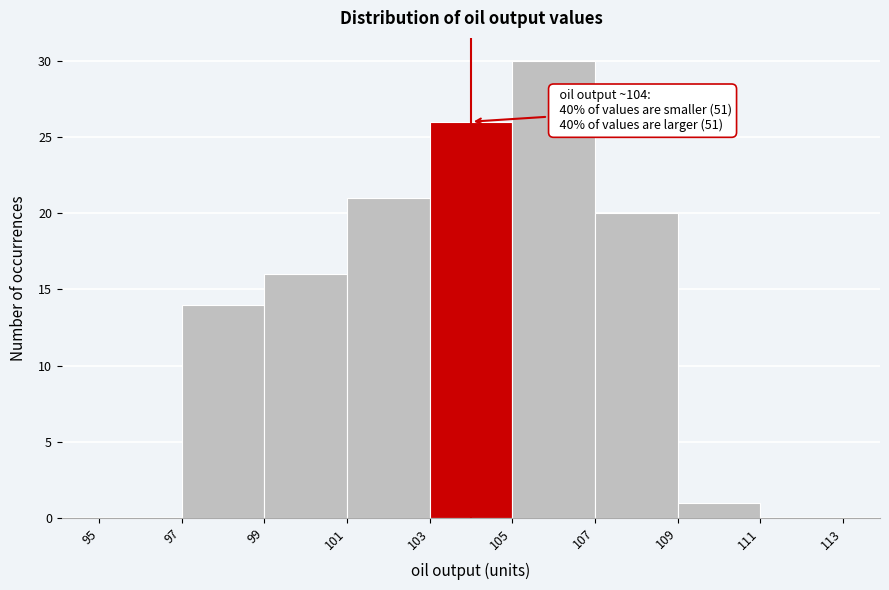

Over which range of the x-axis is the bar tallest?

105 to 107